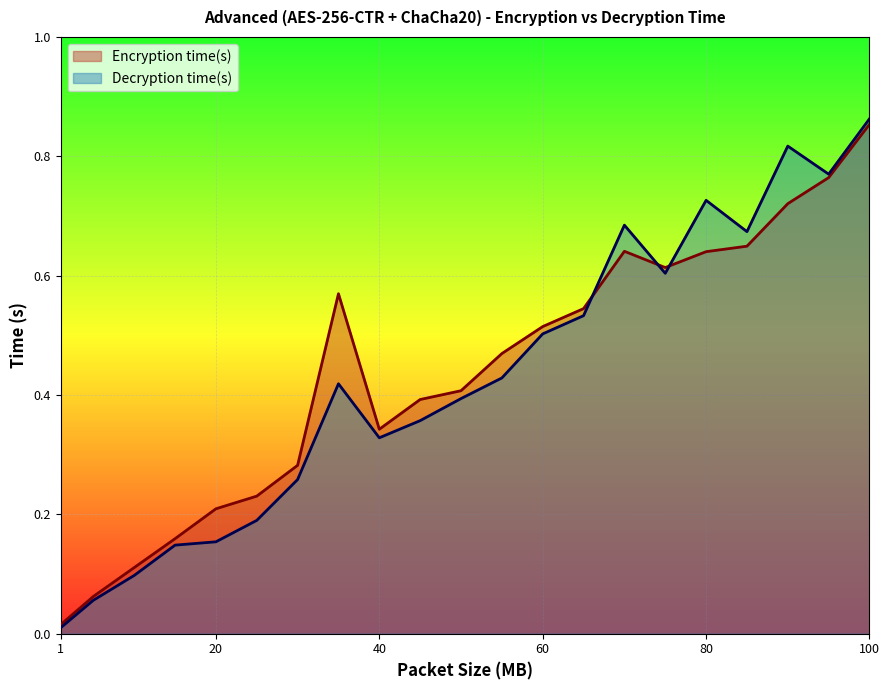

True or false: Decryption time(s) has a value of 0.1 at 15.

False